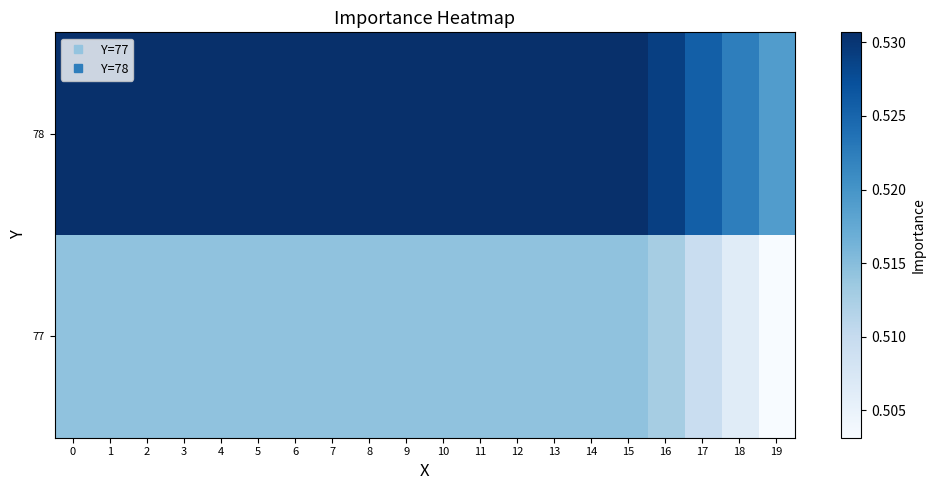

What is the maximum value shown in the chart?

0.5